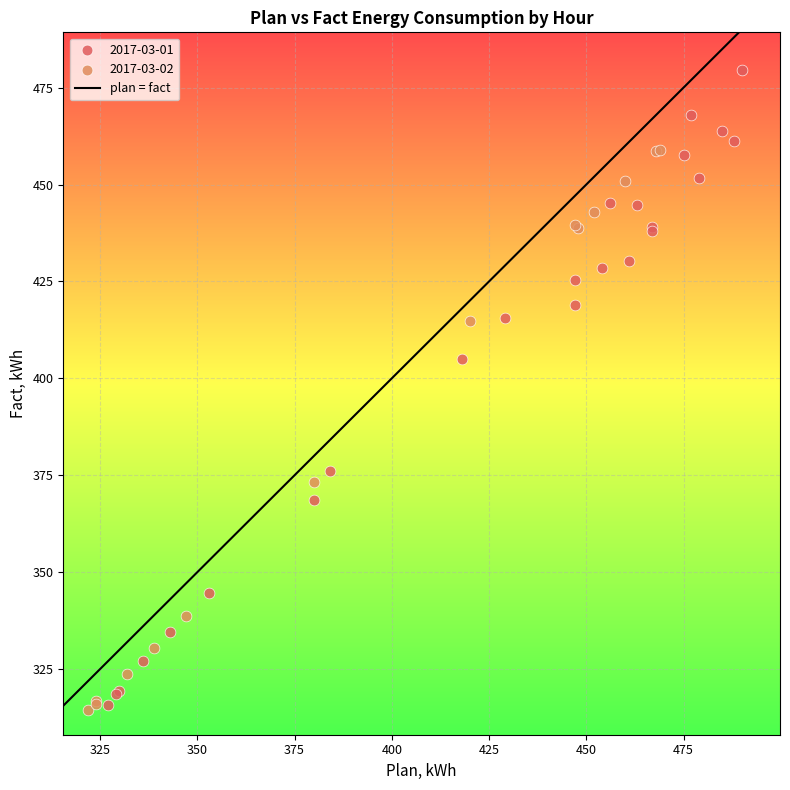

Which series has the largest Y range (max minus min)?

2017-03-01